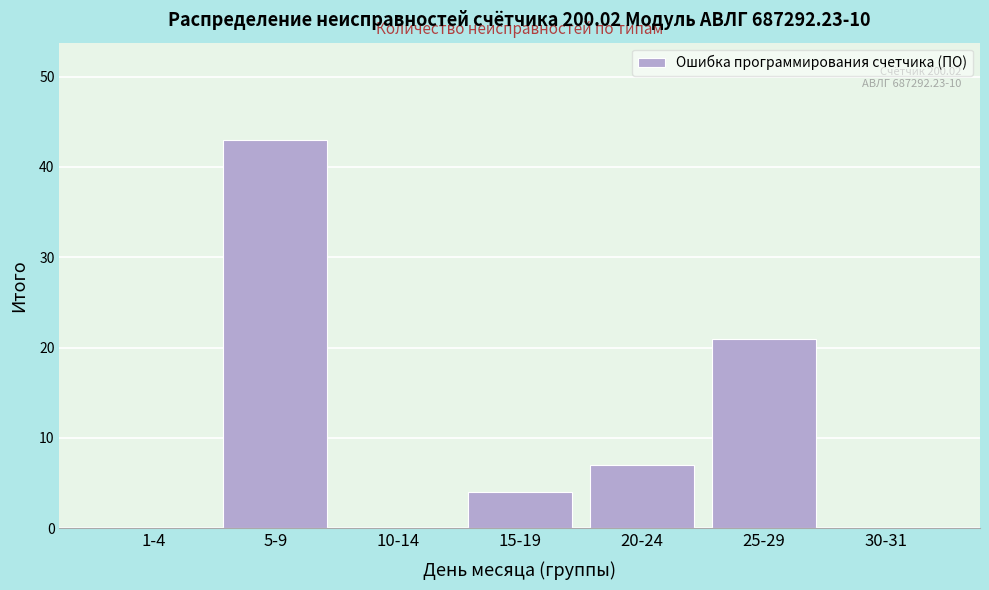

Reading left to right, transcribe all the data shown in this chart.

1-4=0	5-9=43	10-14=0	15-19=4	20-24=7	25-29=21	30-31=0